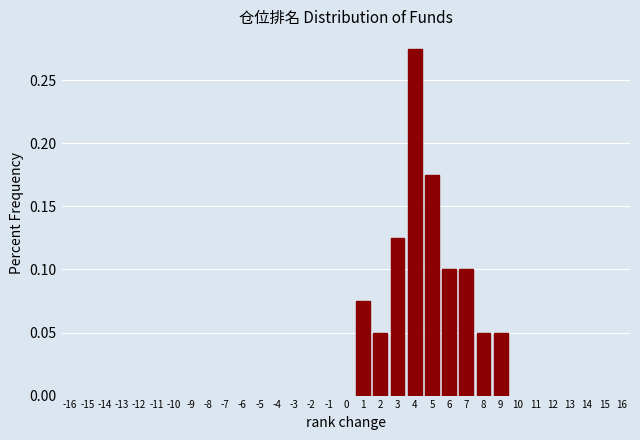

Reading left to right, list every bar in this chart as the range it spans on the x-axis followed by its height. The values are not printed on the chart, so give them approximately, as read against the axis.

0.5 to 1.5: 0.075
1.5 to 2.5: 0.050
2.5 to 3.5: 0.125
3.5 to 4.5: 0.275
4.5 to 5.5: 0.175
5.5 to 6.5: 0.100
6.5 to 7.5: 0.100
7.5 to 8.5: 0.050
8.5 to 9.5: 0.050